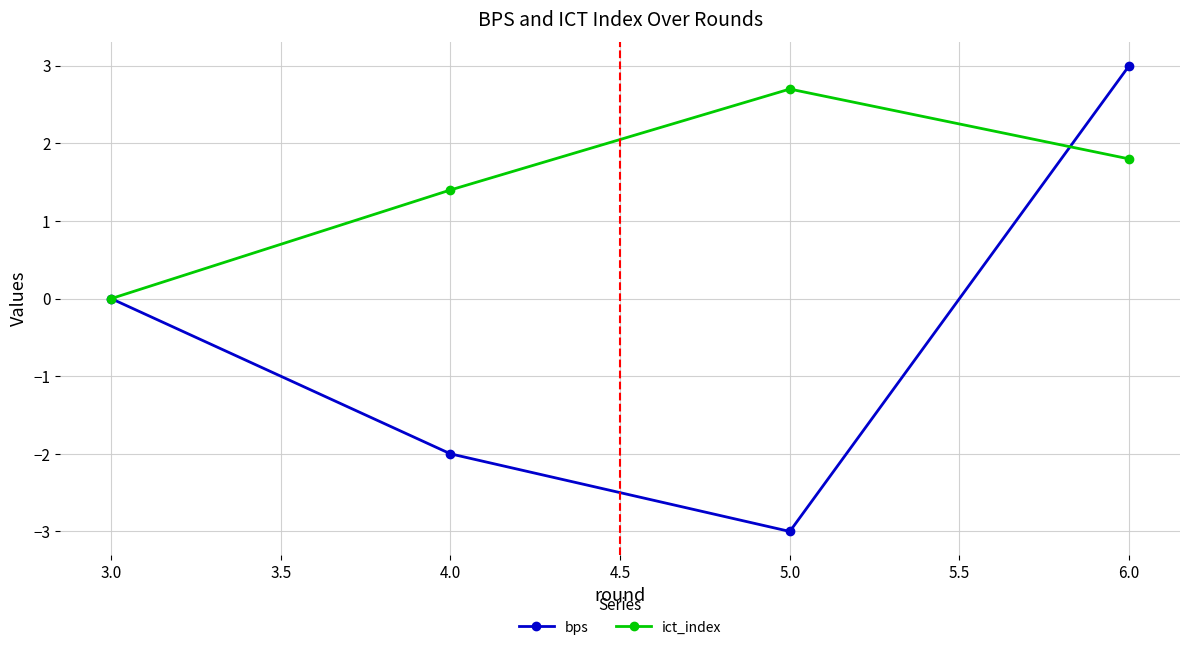

How many values in the ict_index series exceed 1?

3